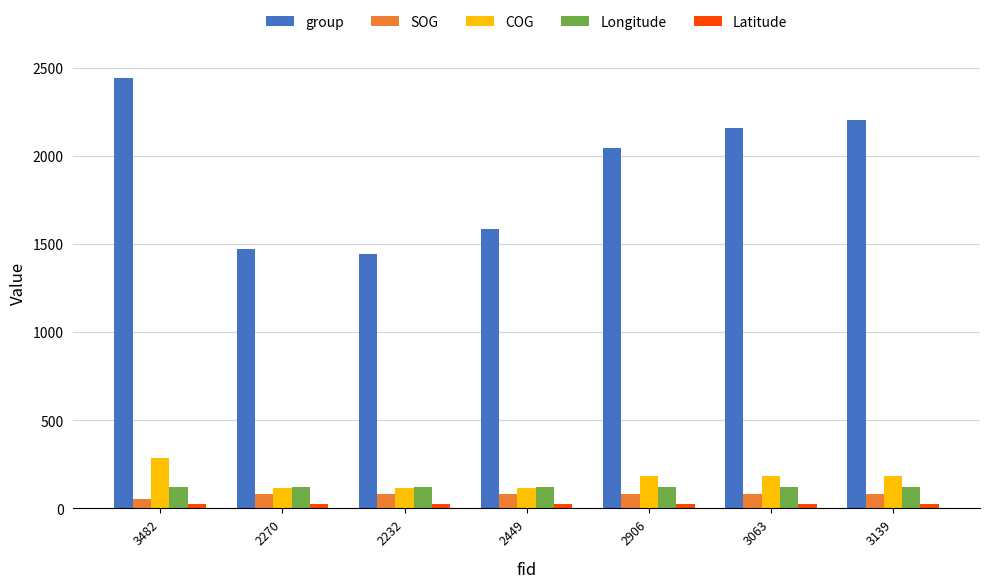

List the series in order of their peak value, highest first.

group, COG, Longitude, SOG, Latitude